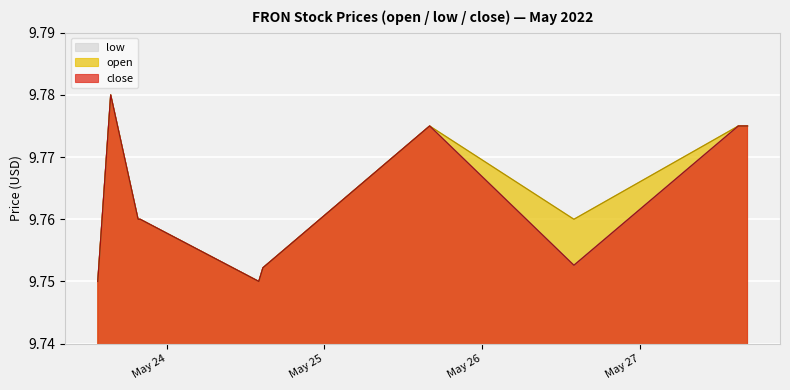

Reading left to right, list all the values displayed in this chart.

close: 2022-05-23 13:30:00=9.8	2022-05-23 15:28:00=9.8	2022-05-23 19:38:00=9.8	2022-05-23 19:57:00=9.8	2022-05-24 14:00:00=9.8	2022-05-24 14:38:00=9.8	2022-05-25 16:00:00=9.8	2022-05-26 13:57:00=9.8	2022-05-27 14:58:00=9.8	2022-05-27 16:22:00=9.8
low: 2022-05-23 13:30:00=9.8	2022-05-23 15:28:00=9.8	2022-05-23 19:38:00=9.8	2022-05-23 19:57:00=9.8	2022-05-24 14:00:00=9.8	2022-05-24 14:38:00=9.8	2022-05-25 16:00:00=9.8	2022-05-26 13:57:00=9.8	2022-05-27 14:58:00=9.8	2022-05-27 16:22:00=9.8
open: 2022-05-23 13:30:00=9.8	2022-05-23 15:28:00=9.8	2022-05-23 19:38:00=9.8	2022-05-23 19:57:00=9.8	2022-05-24 14:00:00=9.8	2022-05-24 14:38:00=9.8	2022-05-25 16:00:00=9.8	2022-05-26 13:57:00=9.8	2022-05-27 14:58:00=9.8	2022-05-27 16:22:00=9.8